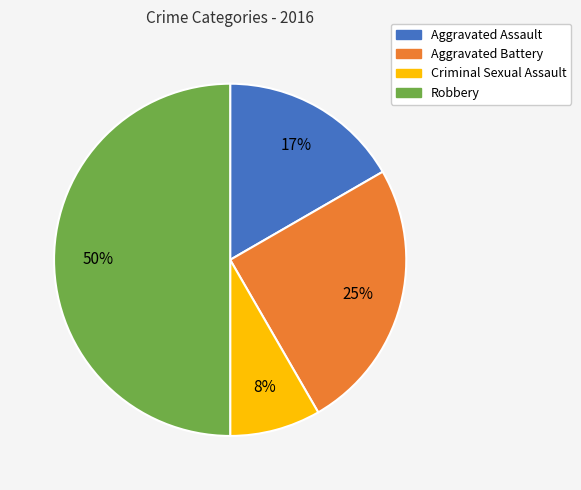

Which category has the biggest portion of the pie?

Robbery